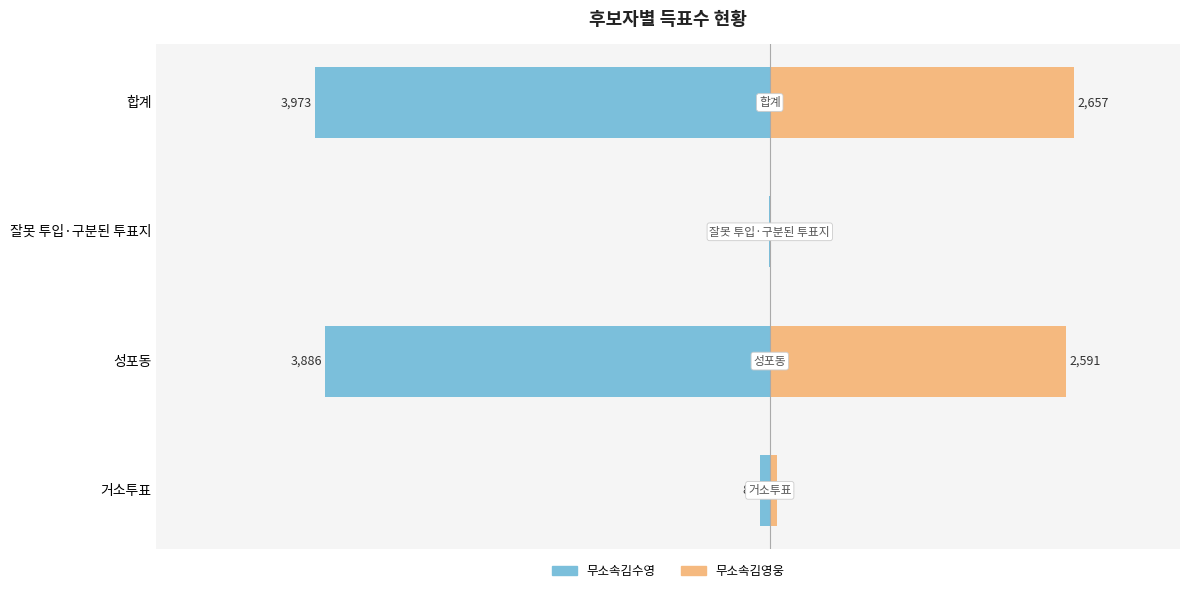

At 성포동, list the series in order from smallest to largest.

무소속김수영, 무소속김영웅